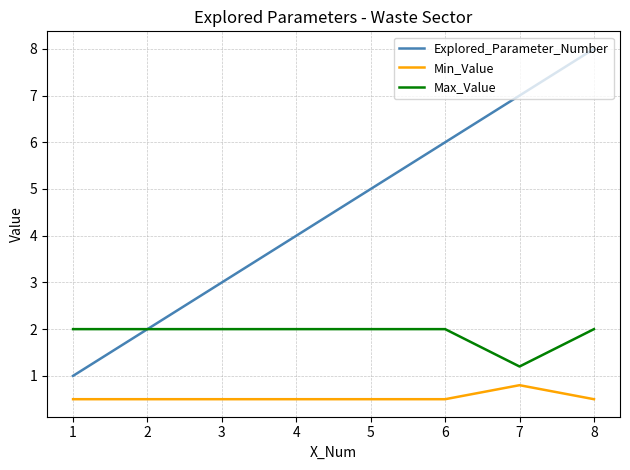

Is the value of Max_Value at 2 greater than the value of Min_Value at 8?

Yes